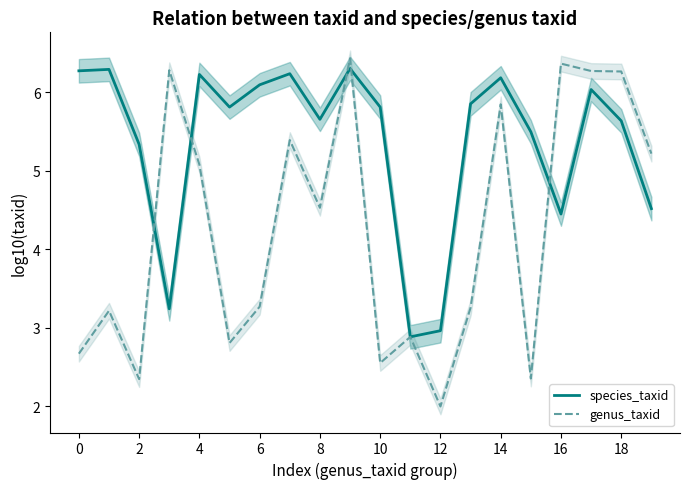

At which label is genus_taxid closest to 4?

8